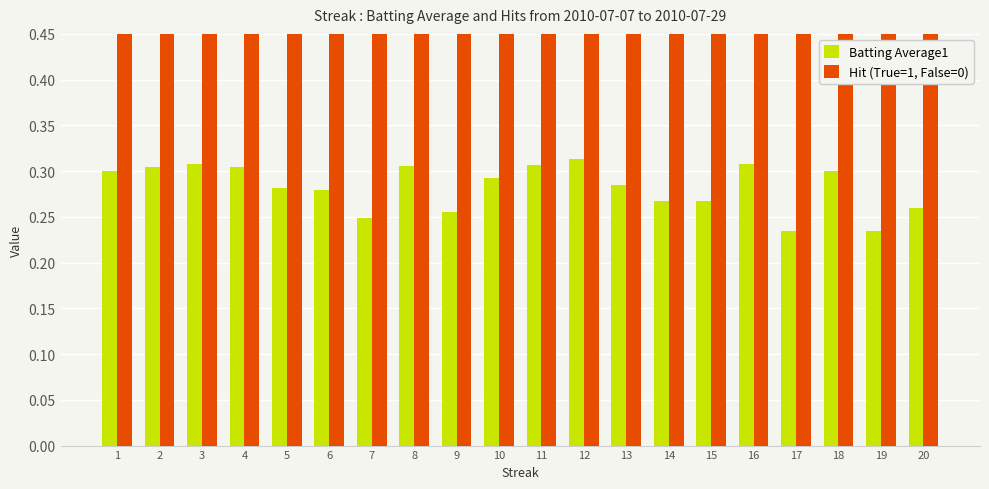

Which category has the lowest value in the Batting Average1 series?

17